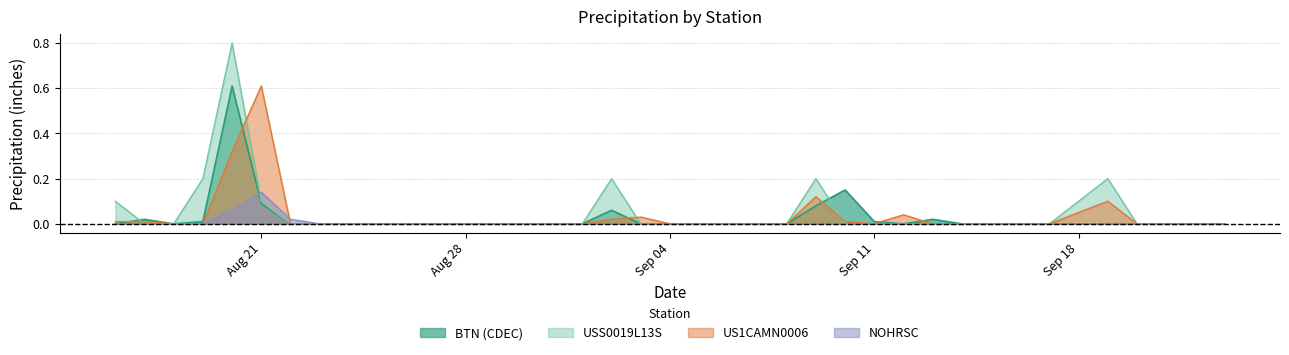

Which series ends up on top after the final intersection of USS0019L13S and US1CAMN0006?

US1CAMN0006